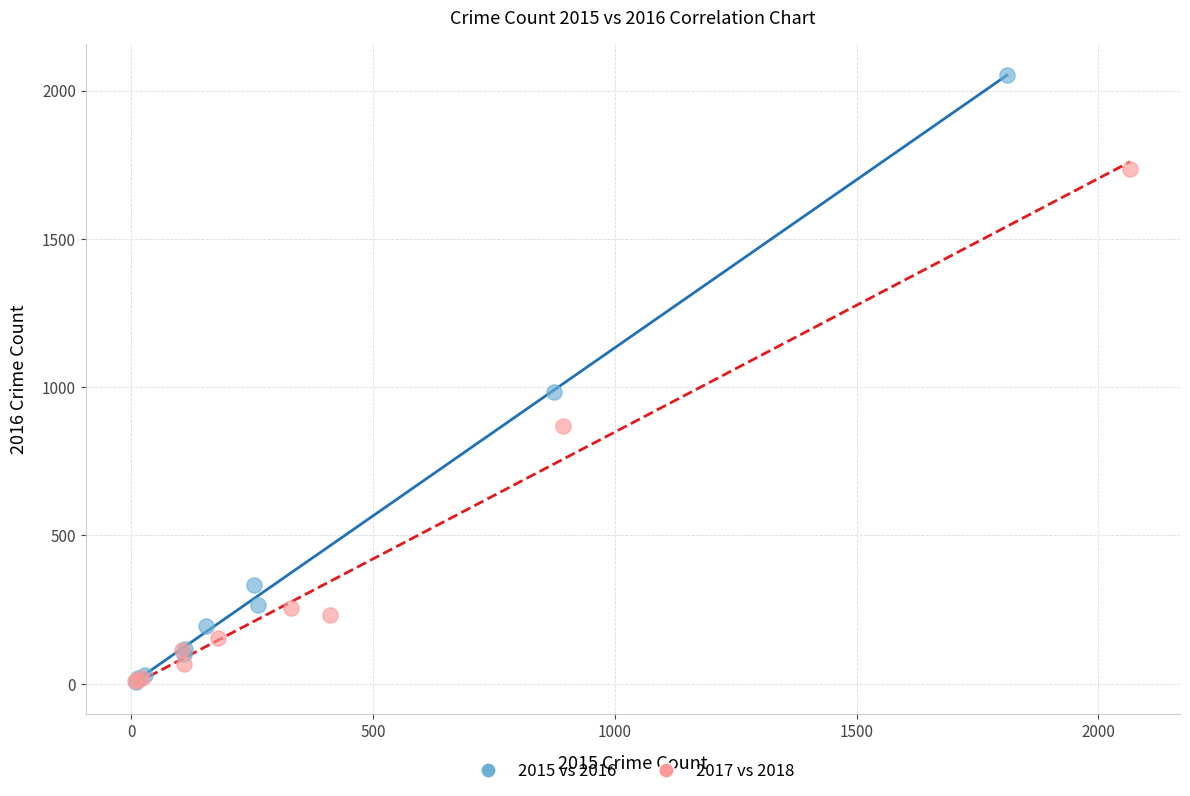

Which series has the largest Y range (max minus min)?

2015 vs 2016